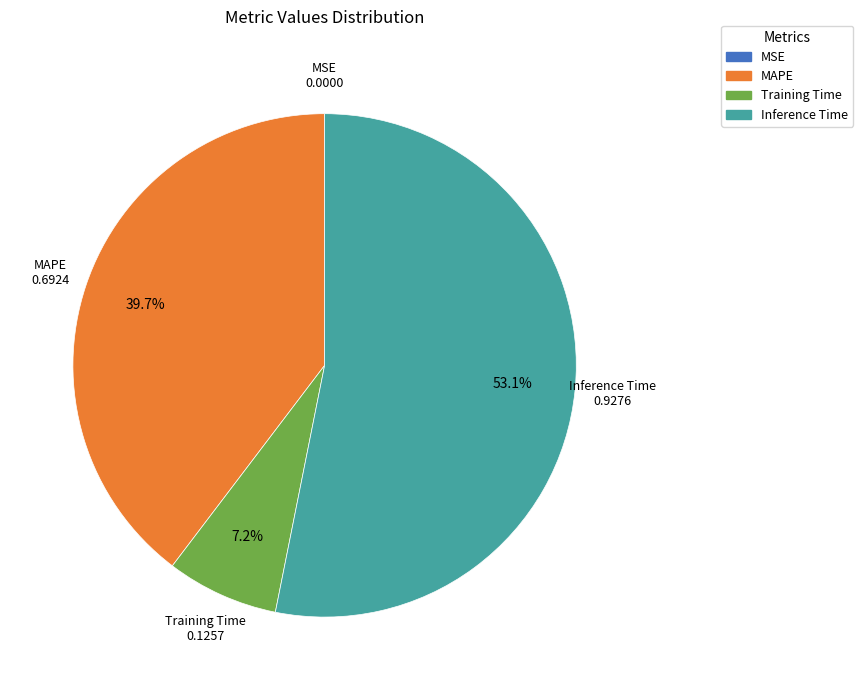

Is there a majority slice in this chart?

Yes